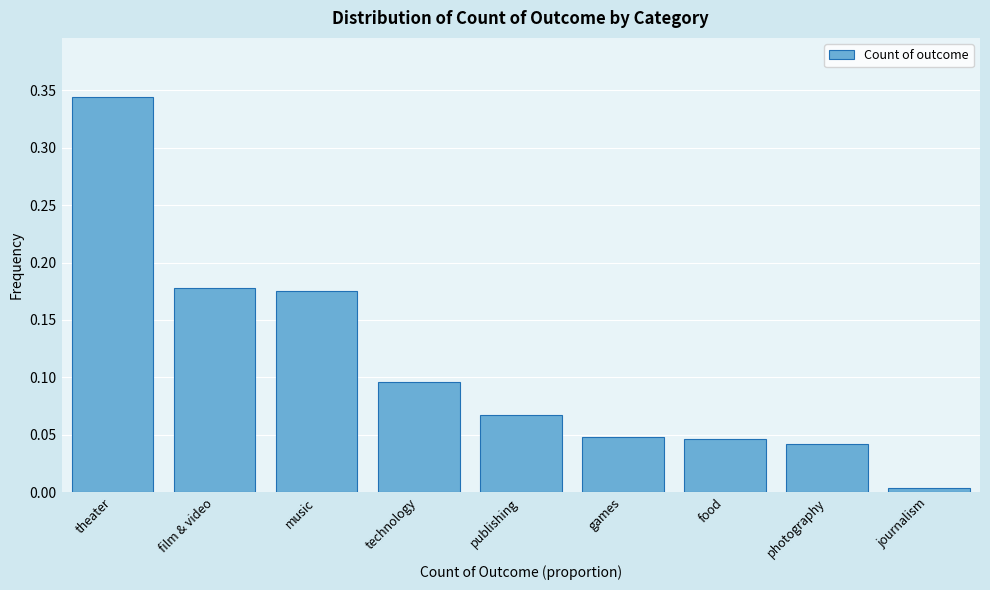

What is the label of the 5th bar from the left?

publishing